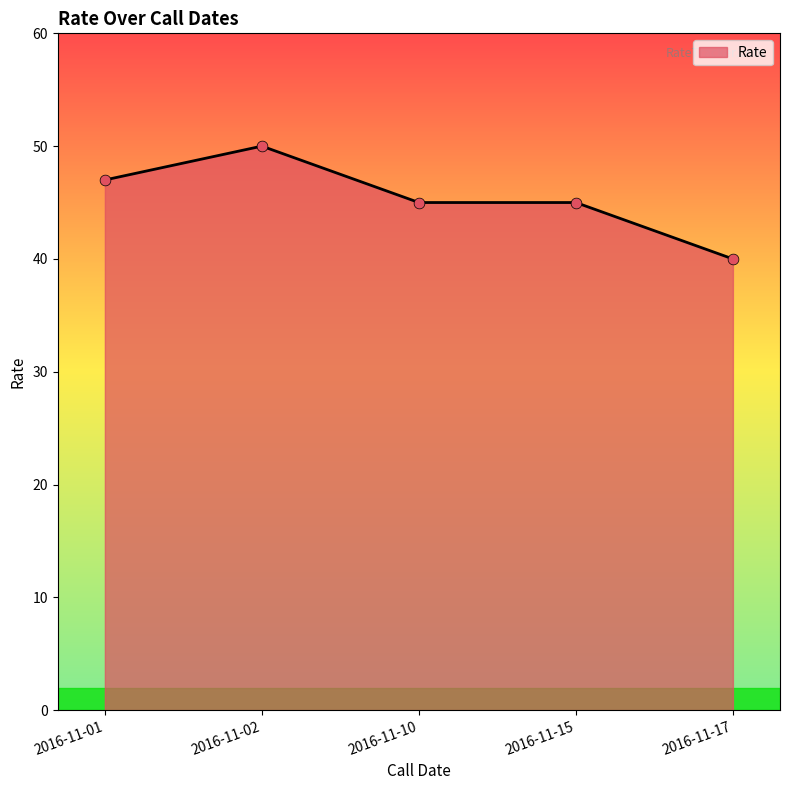

Which has a higher value, 2016-11-02 or 2016-11-10?

2016-11-02